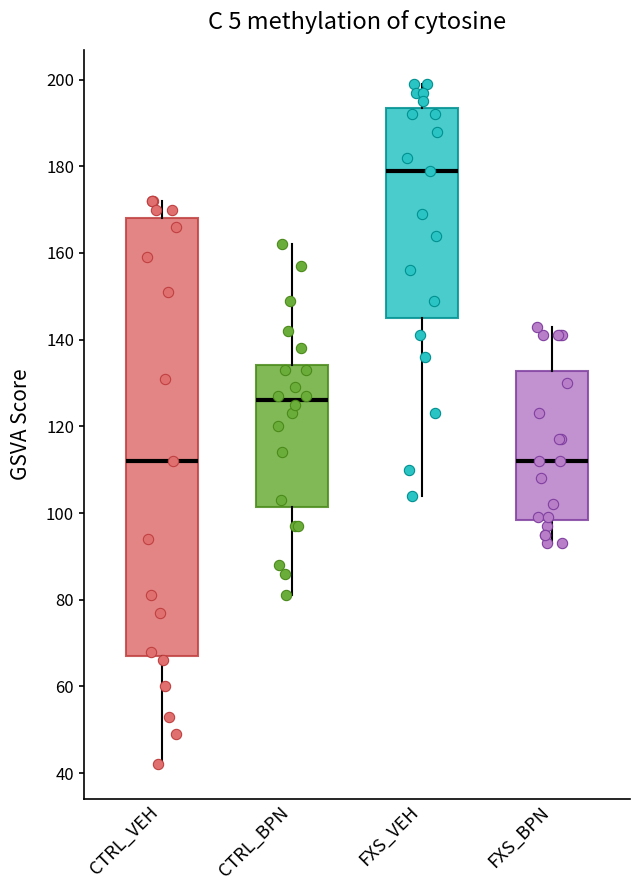

Comparing the boxes themselves (not the whiskers), which one is the tallest?

CTRL_VEH